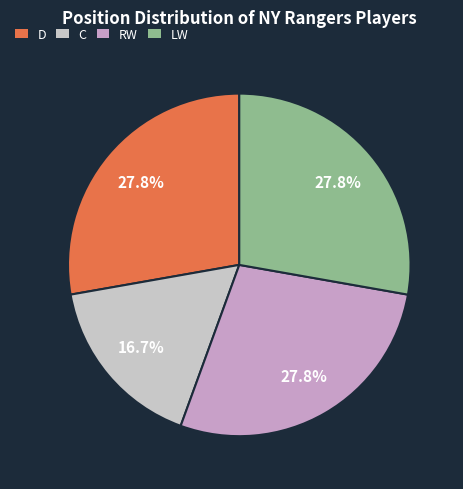

Count the number of slices in the pie.

4